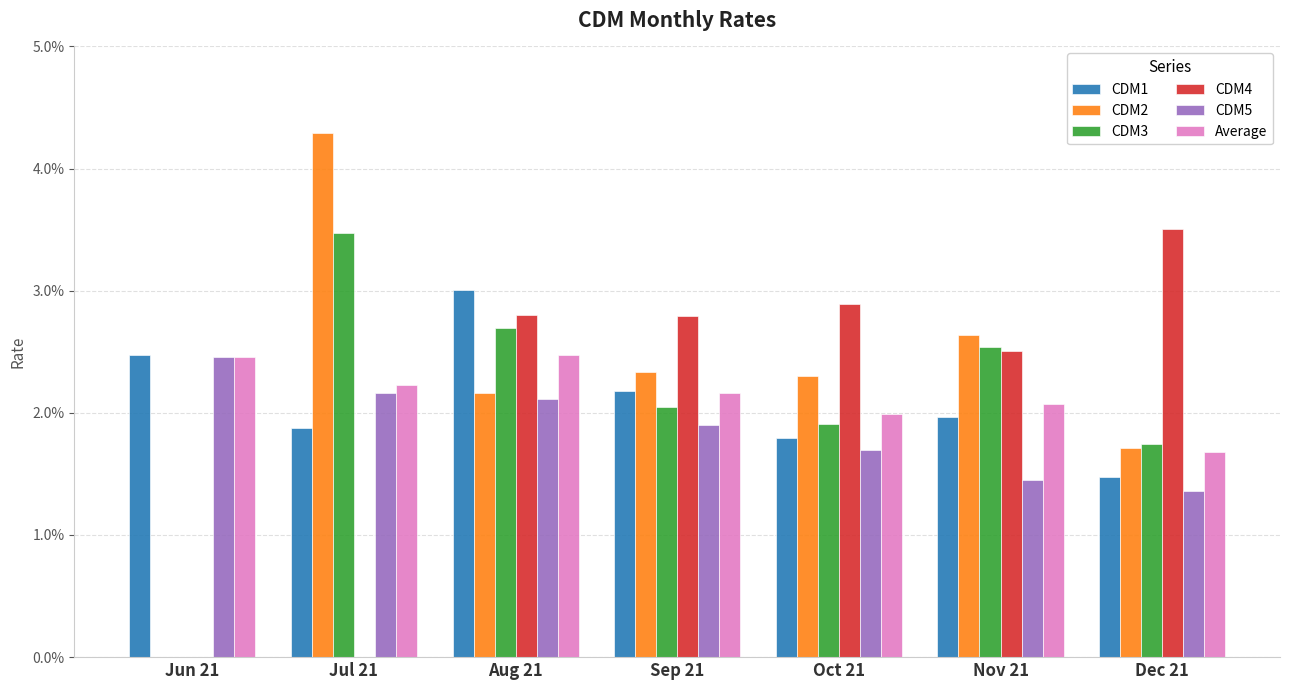

Between Jun 21 and Jul 21, which series saw the biggest shift?

CDM2